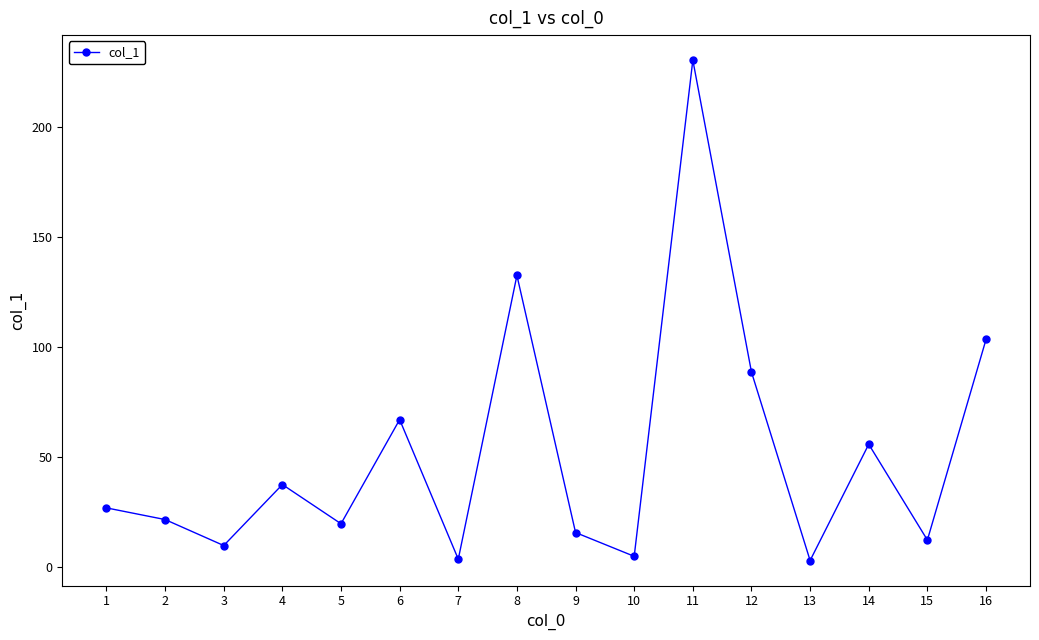

Which label corresponds to the largest value in the chart?

11